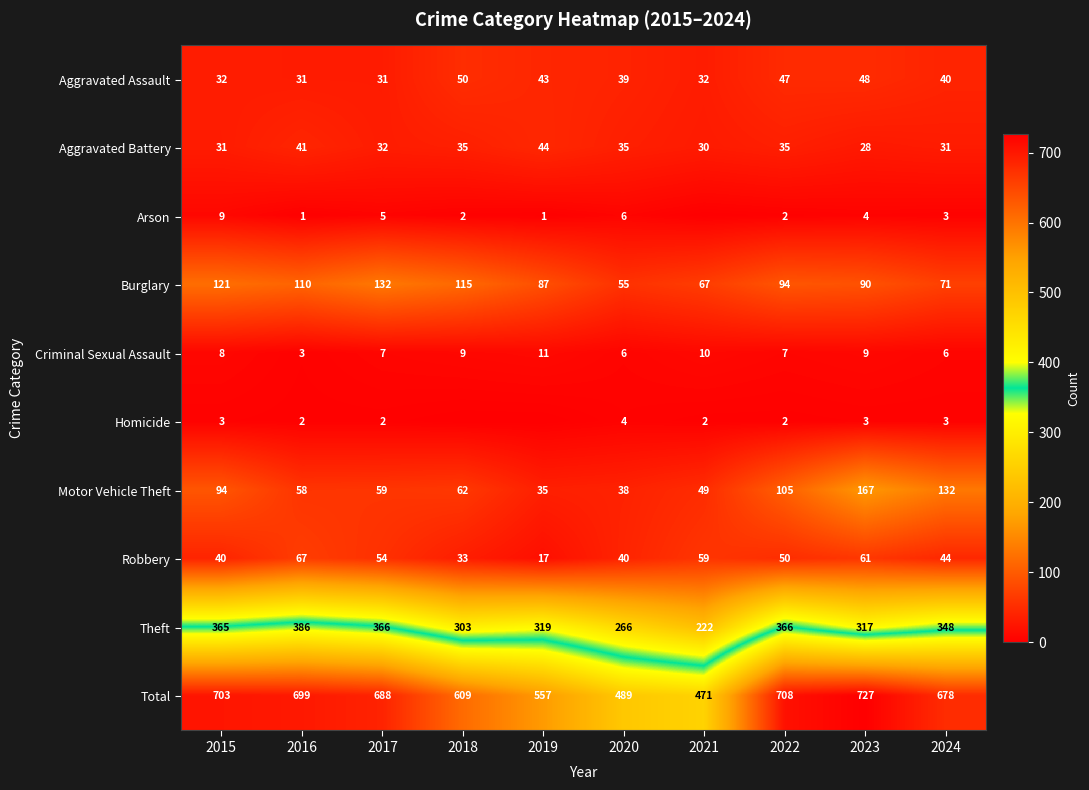

How many values in the Total series are below 688?

5